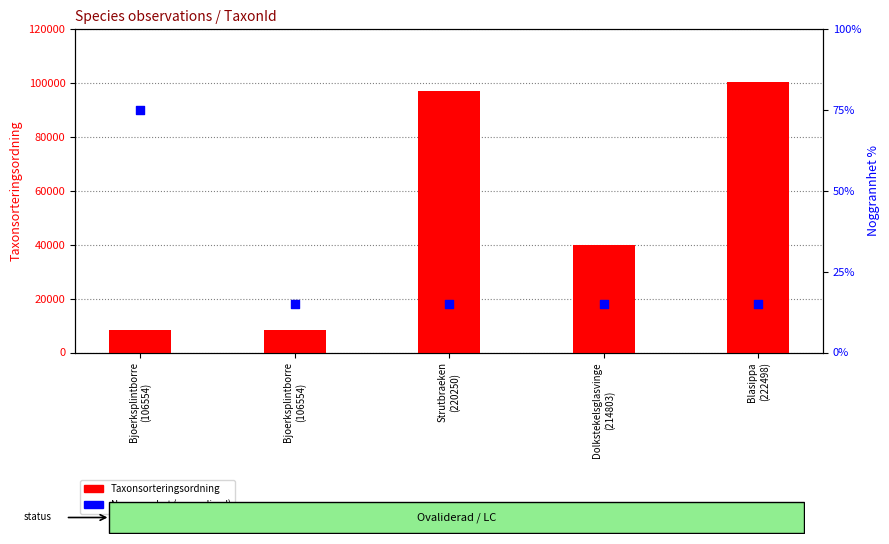

Which series contains the lowest Y value?

Noggrannhet (normalized)